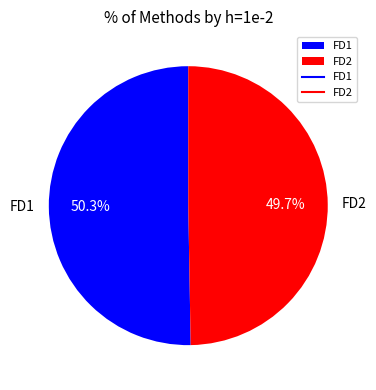

What percentage is NOT represented by FD2?

50.3%